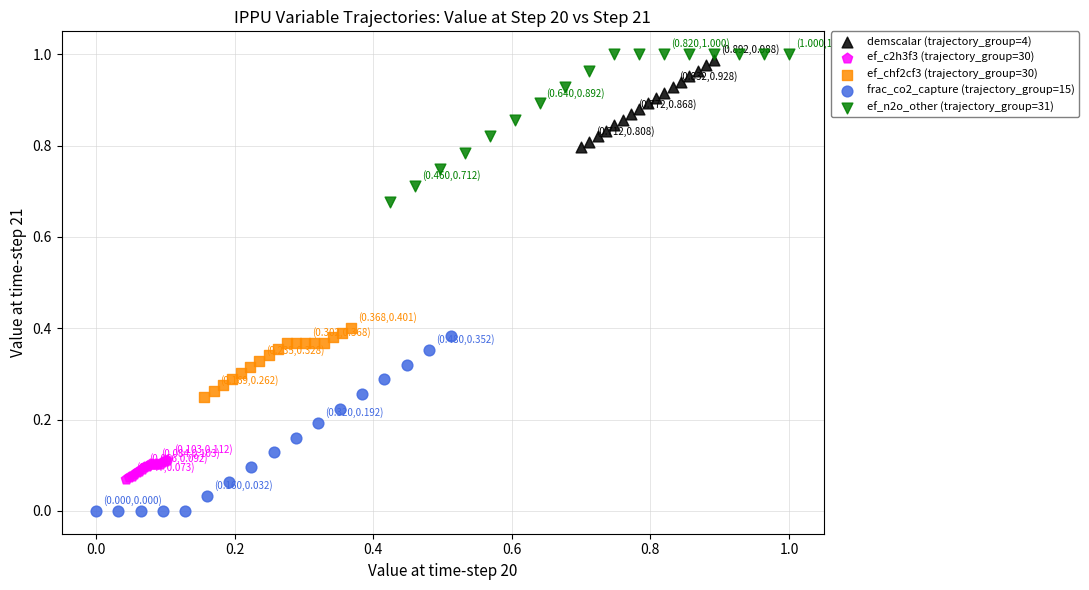

Which series contains the lowest Y value?

frac_co2_capture (trajectory_group=15)